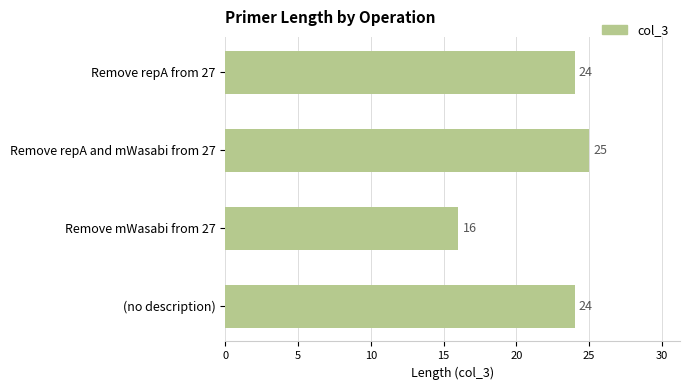

What is the difference between the maximum and second lowest values?

1